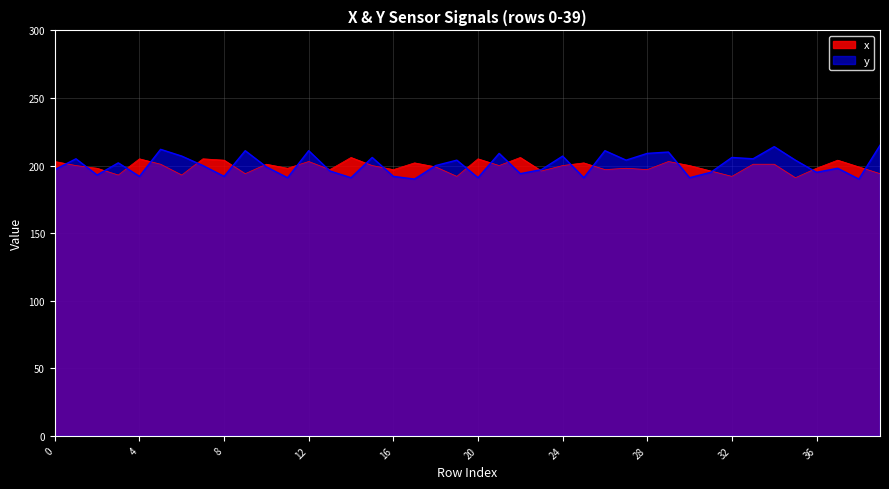

What is the total value across all series at 14?

397